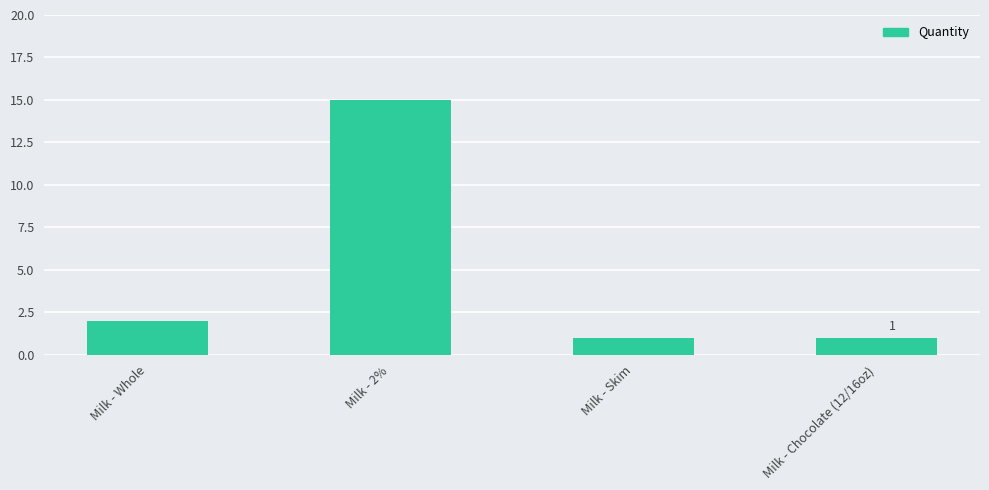

What is the change in value from Milk - Whole to Milk - Skim?

-1